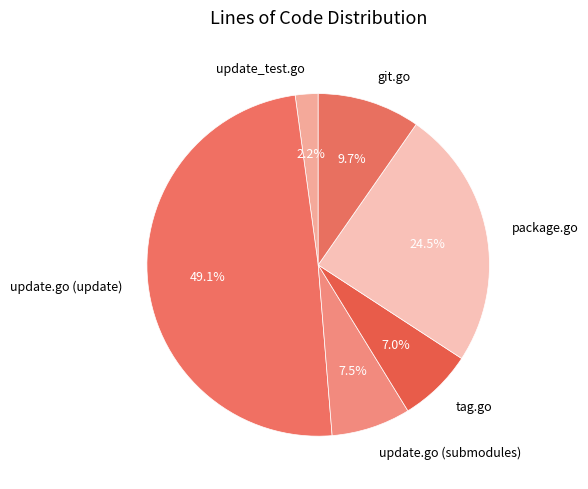

Combined, do update.go (update) and update_test.go account for over 50%?

Yes